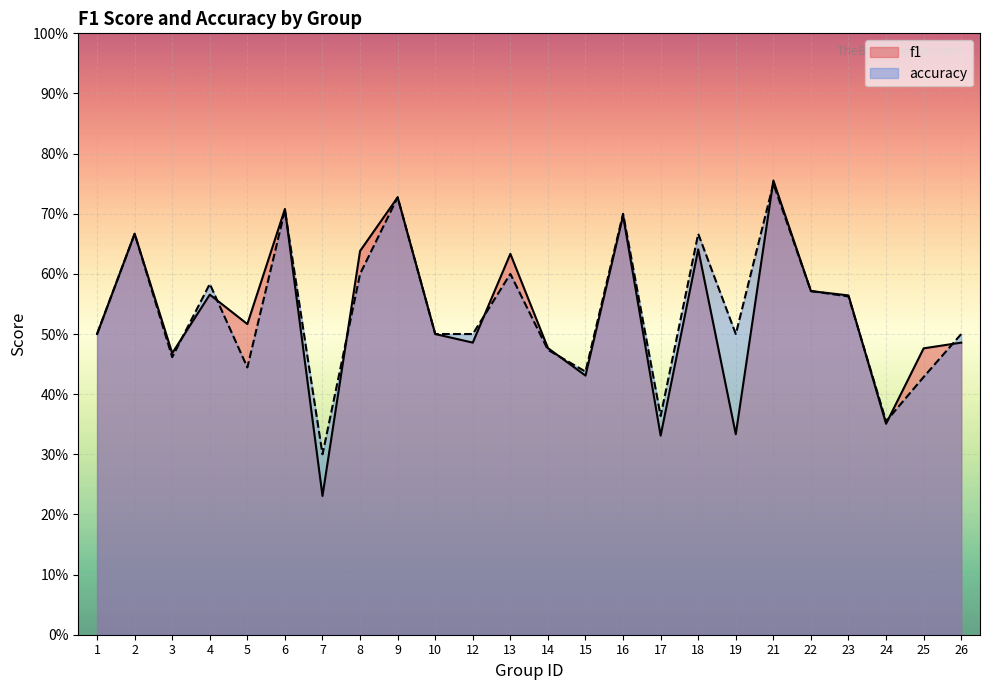

Is it true that accuracy equals 0.5 at 3?

True